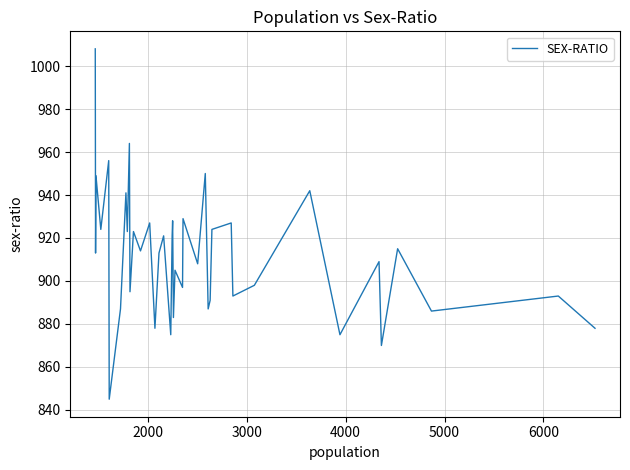

What is the difference between the maximum and minimum values?

163